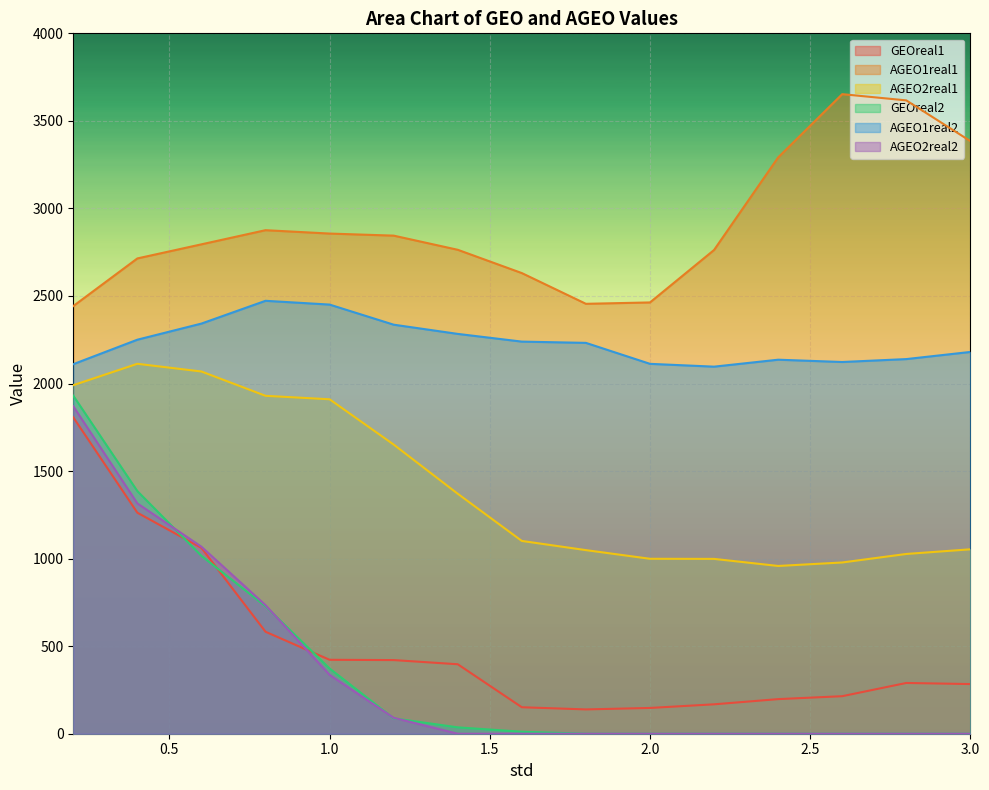

Where is the first local minimum for GEOreal1?

1.8